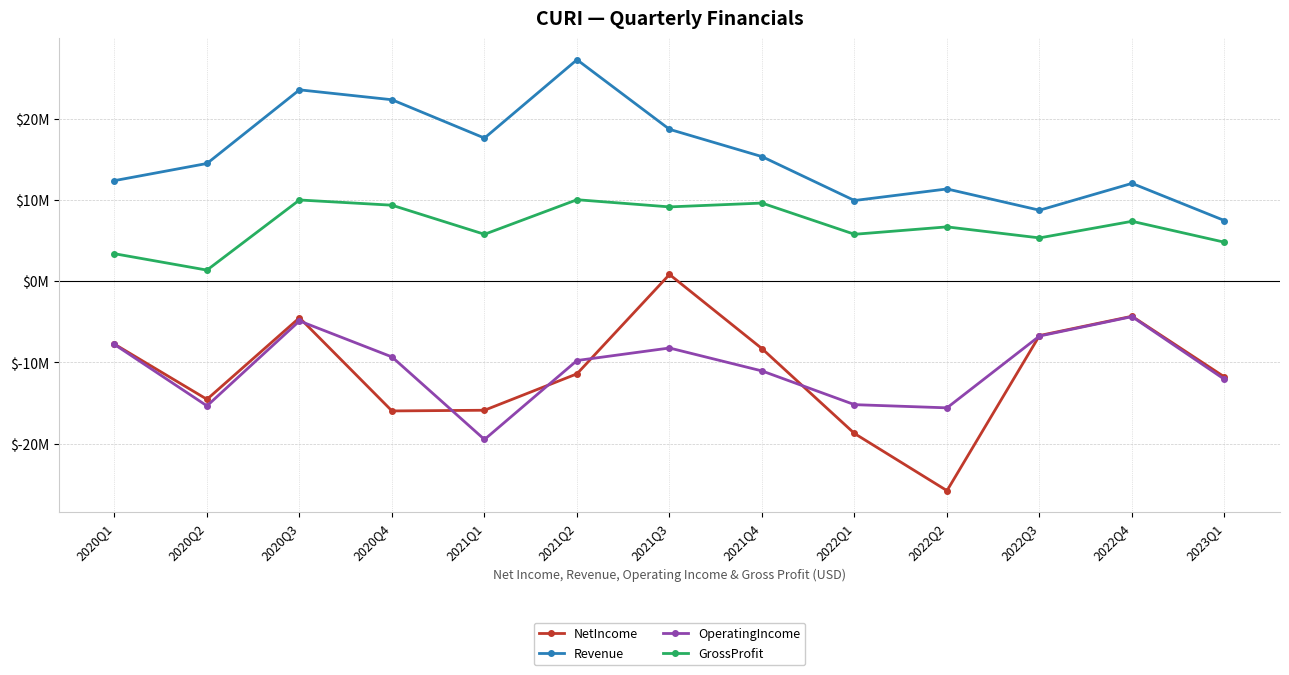

What are all the series names shown in the legend?

NetIncome, Revenue, OperatingIncome, GrossProfit